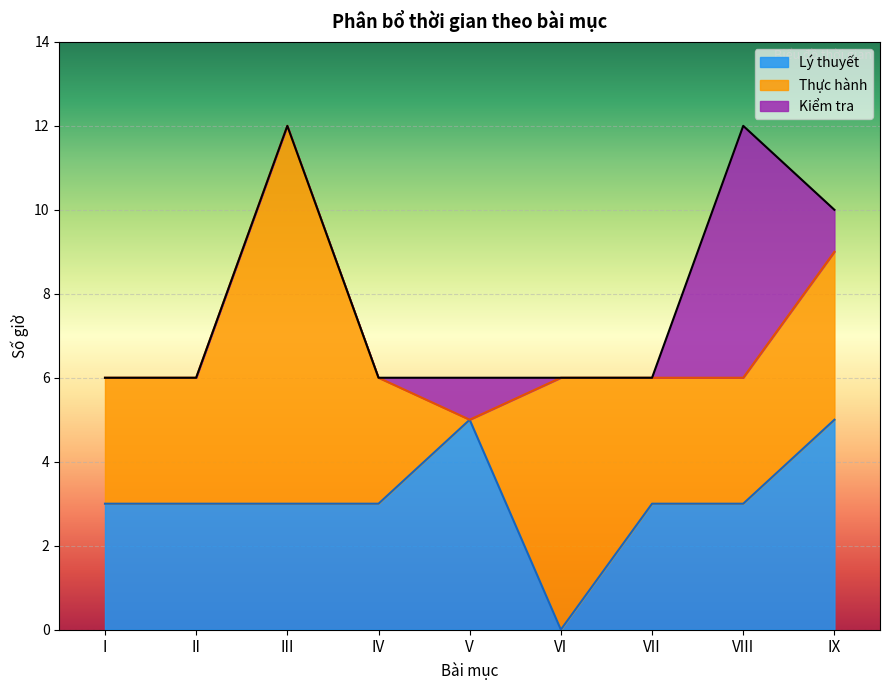

Which series has the largest total across all categories?

Thực hành